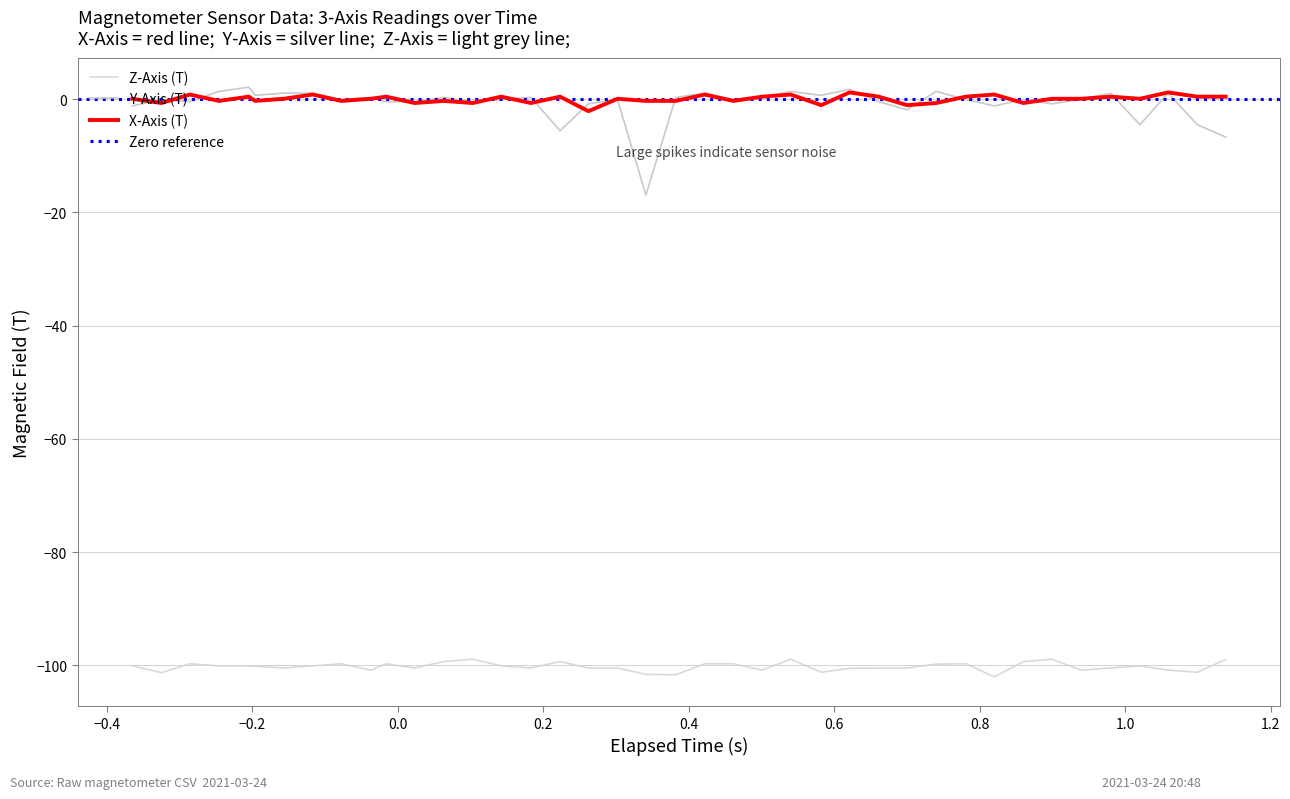

What is the average value of the Y-Axis (T) series?

-0.8